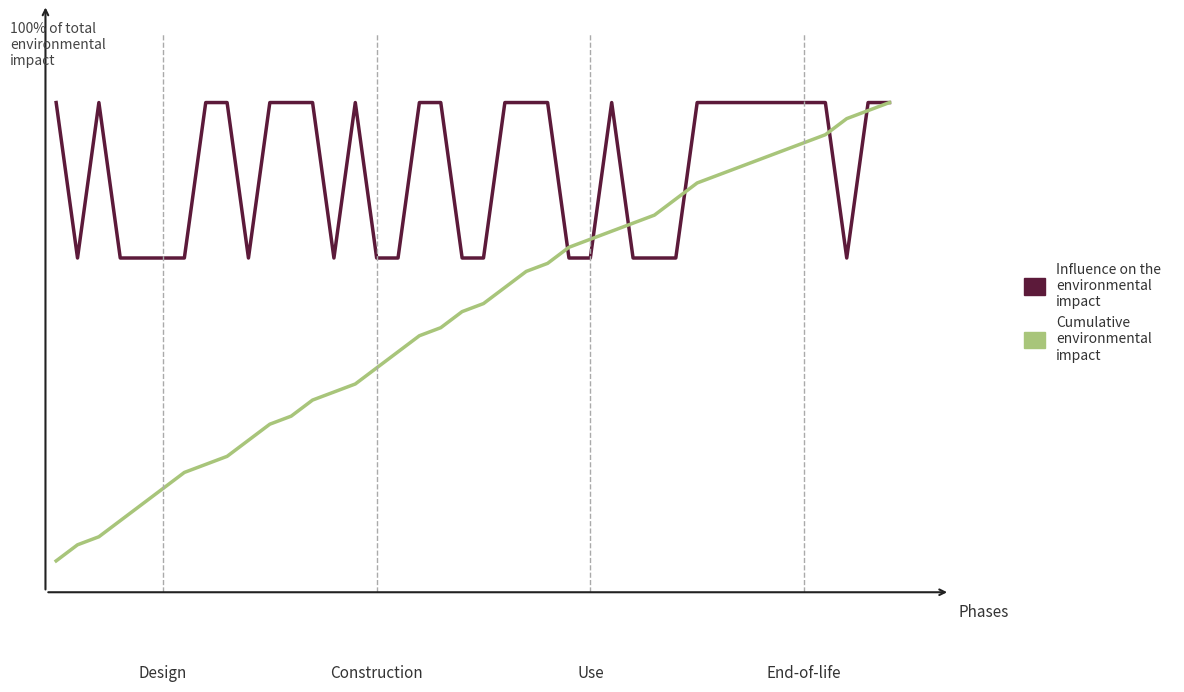

Does the chart have visible grid lines?

No